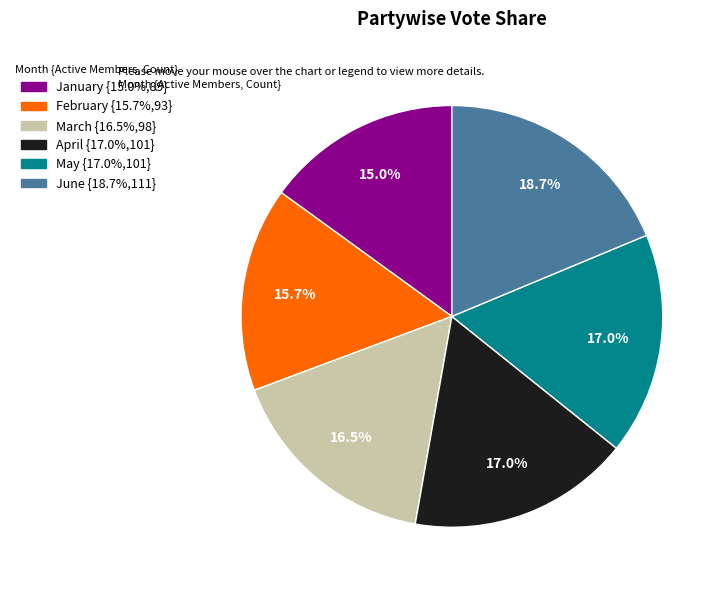

What percentage is the May slice, to the nearest percent?

17%